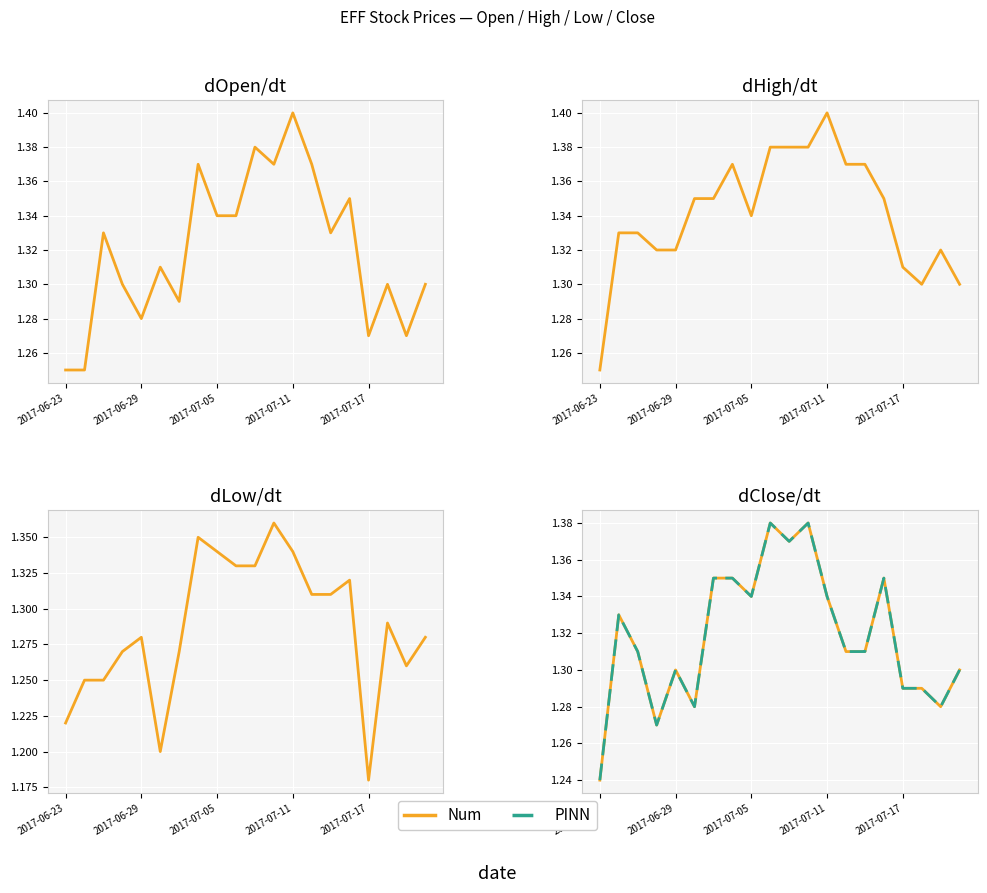

Count the number of data series in this chart.

2